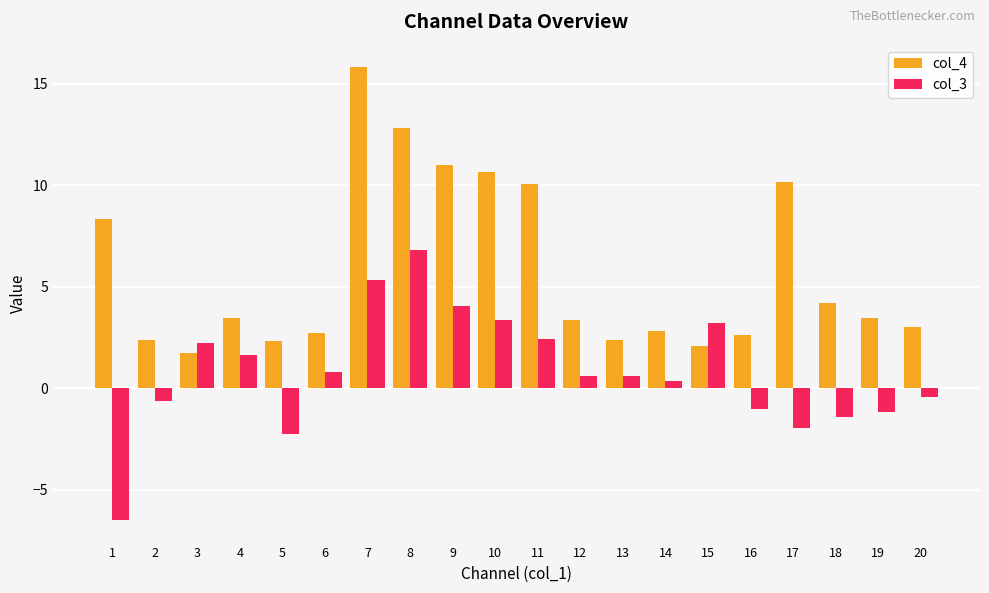

Between 5 and 8, which series saw the biggest shift?

col_4